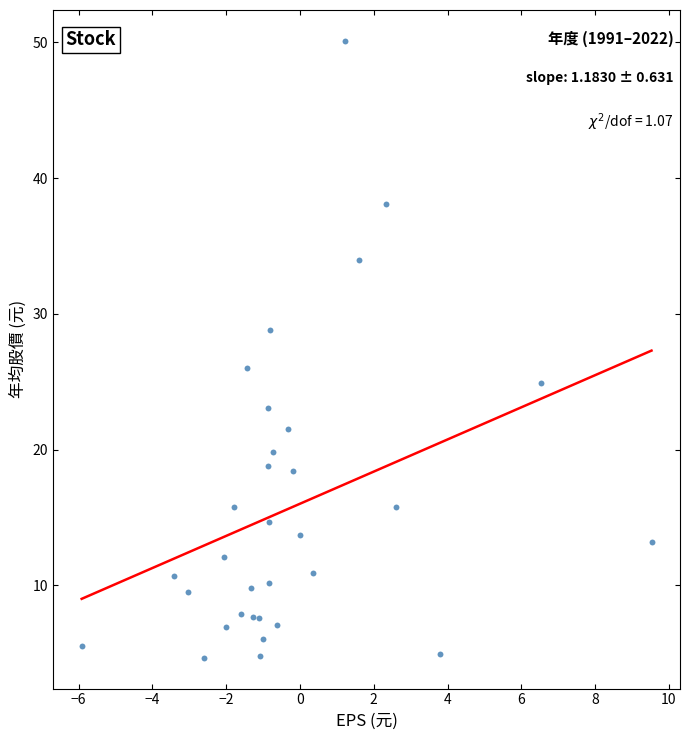

What is the range of X values (max minus min)?

15.4